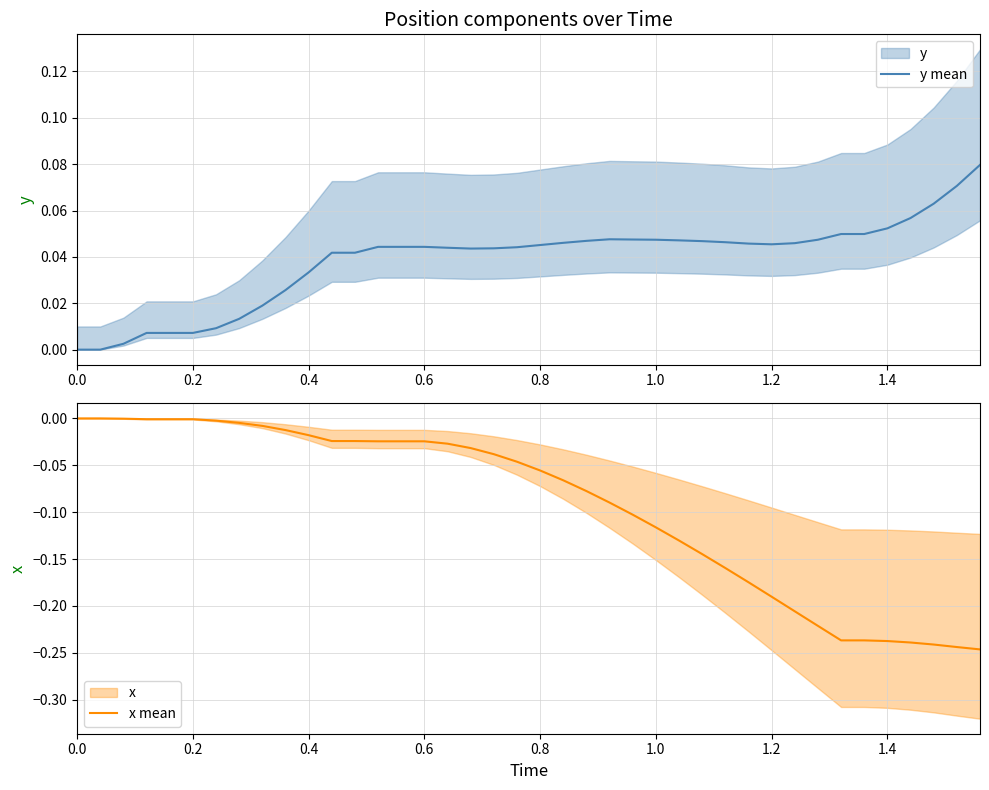

True or false: x mean and y mean intersect in this chart.

False